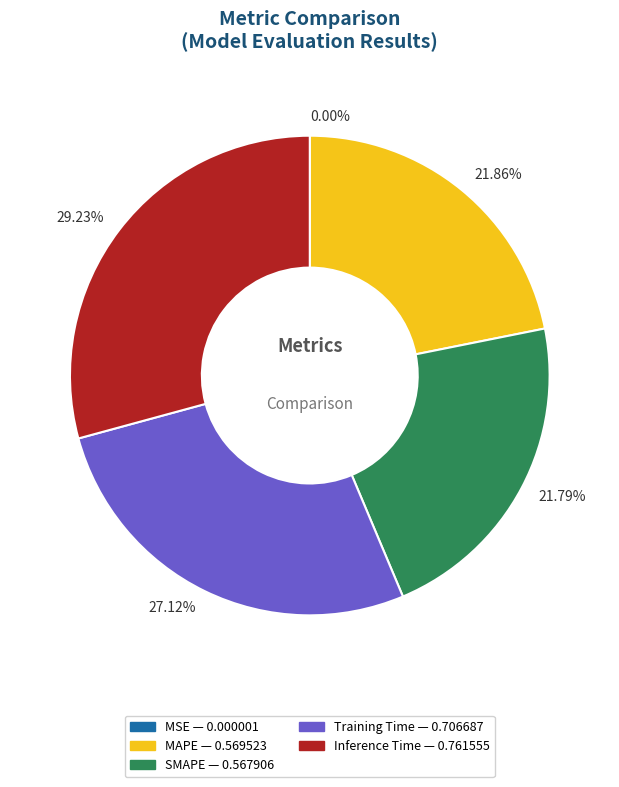

Is Inference Time the majority of the pie?

No